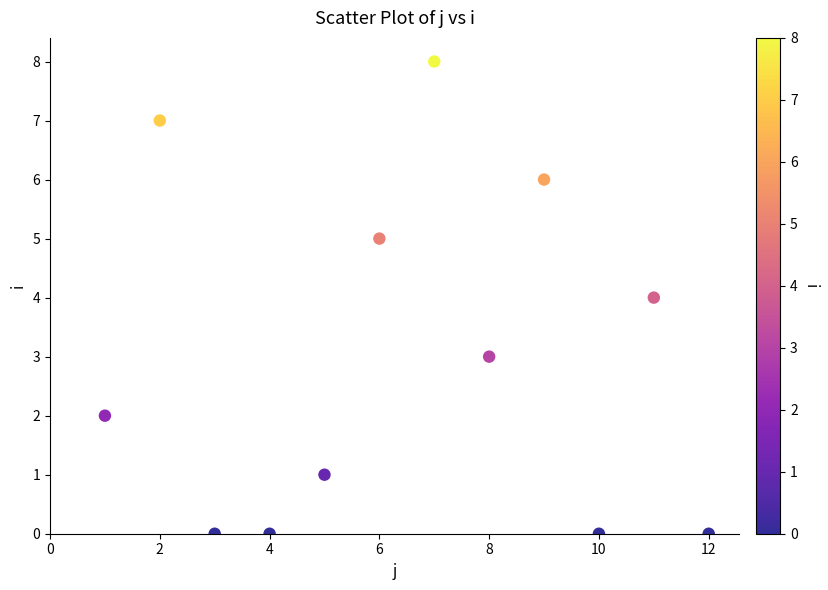

What is the average X value?

6